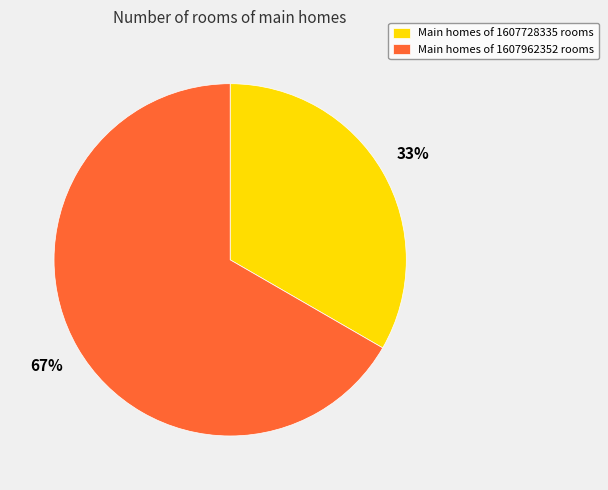

Is it true that Main homes of 1607962352 rooms is 77% of the pie?

False